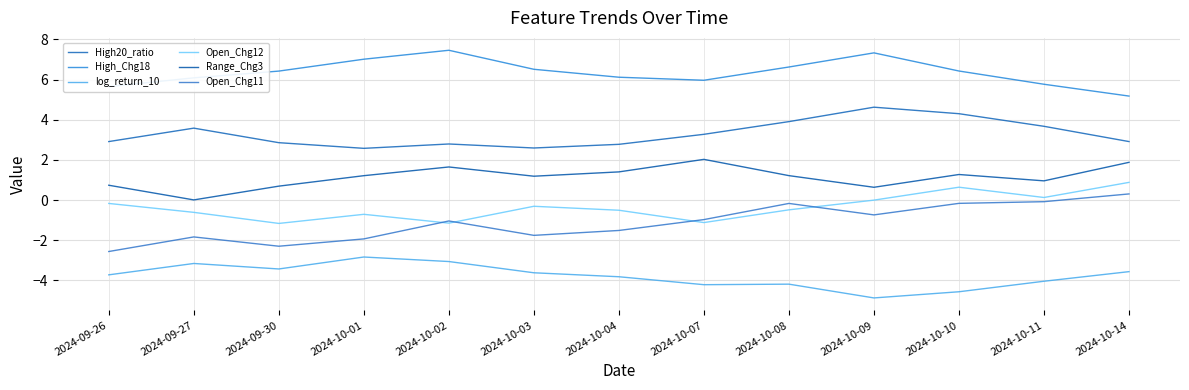

True or false: High_Chg18 has a value of 5.7 at 2024-09-26.

True